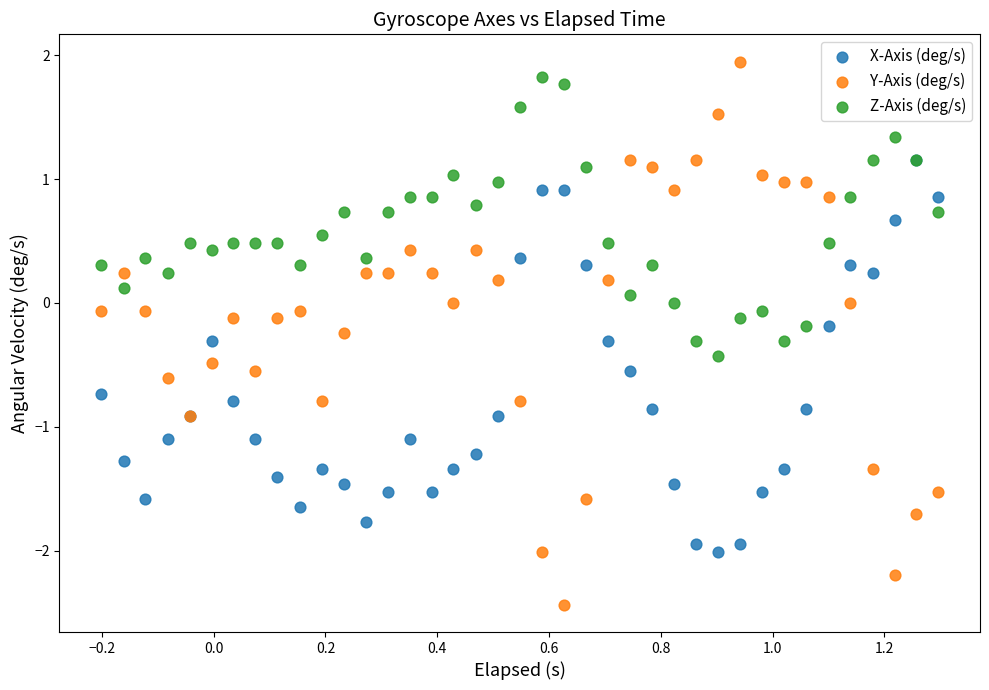

Which series has the widest spread of Y values?

Y-Axis (deg/s)